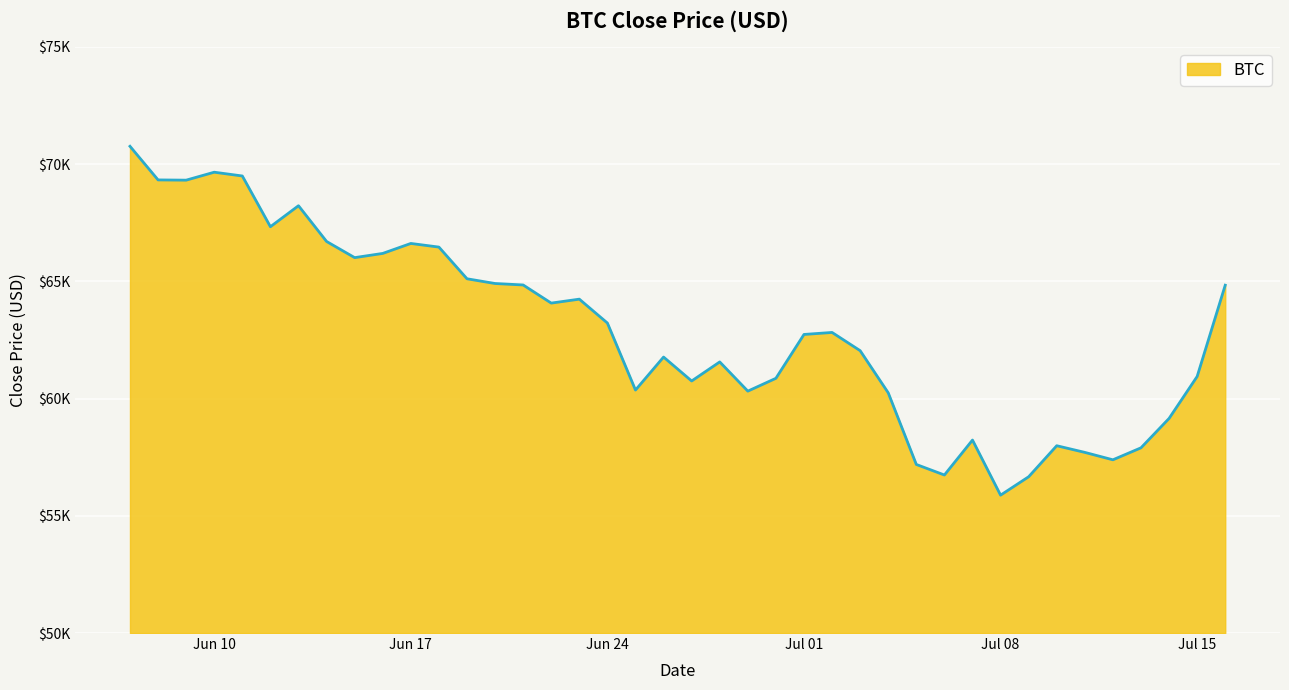

Does the chart have visible grid lines?

Yes